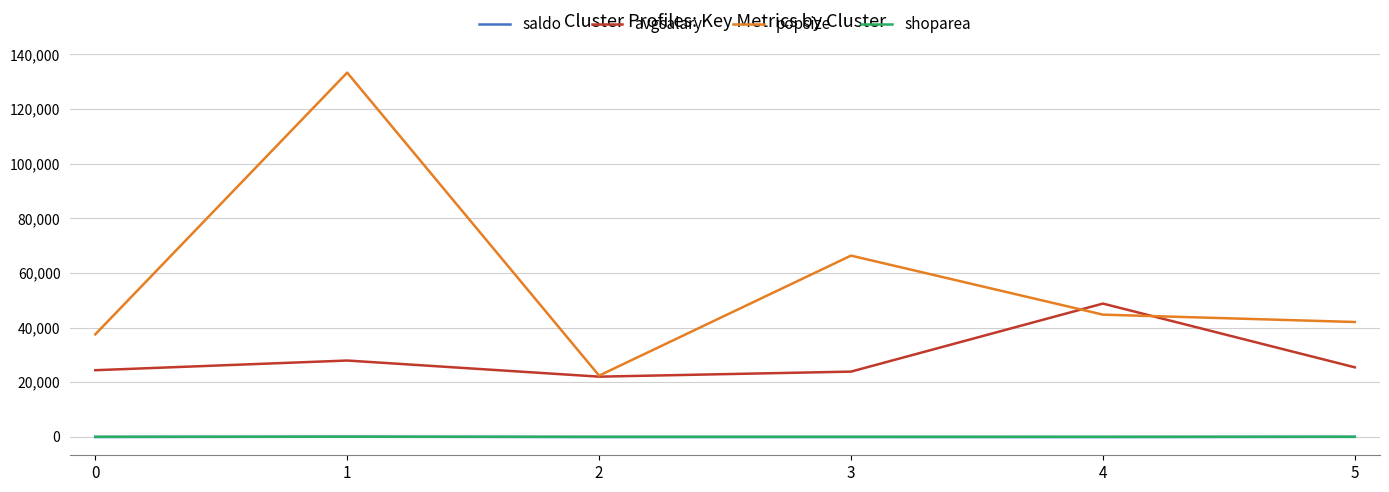

True or false: saldo and popsize cross at least once.

False